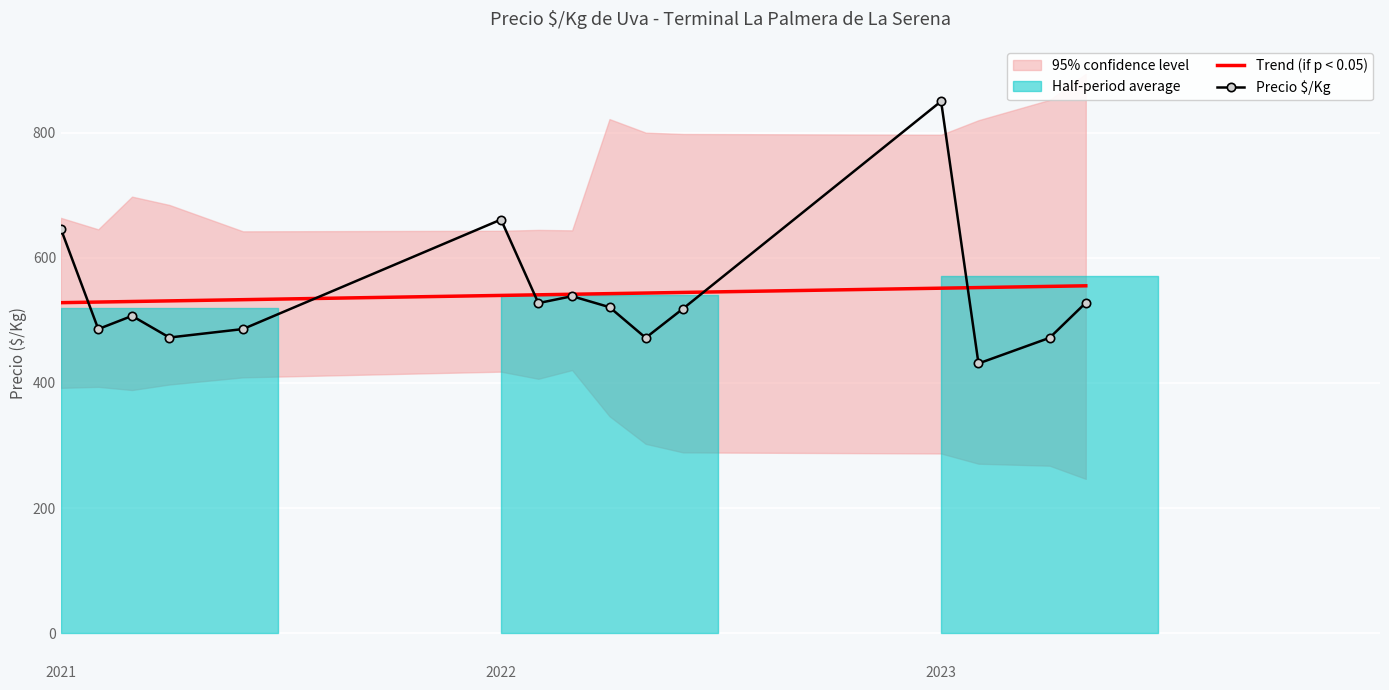

What is the minimum value for Trend (if p < 0.05)?

528.2